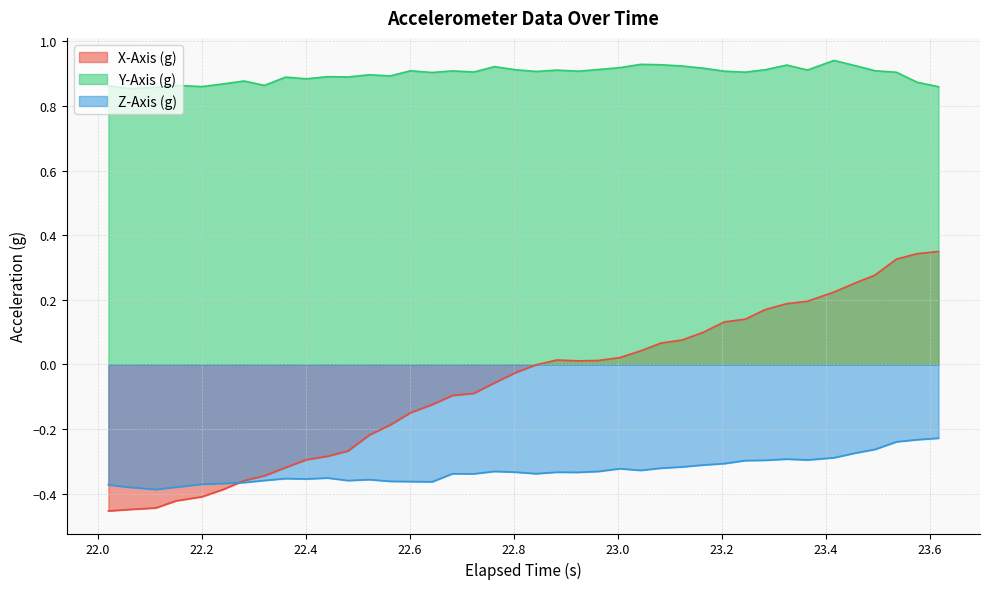

Which series has the largest range (max minus min)?

X-Axis (g)